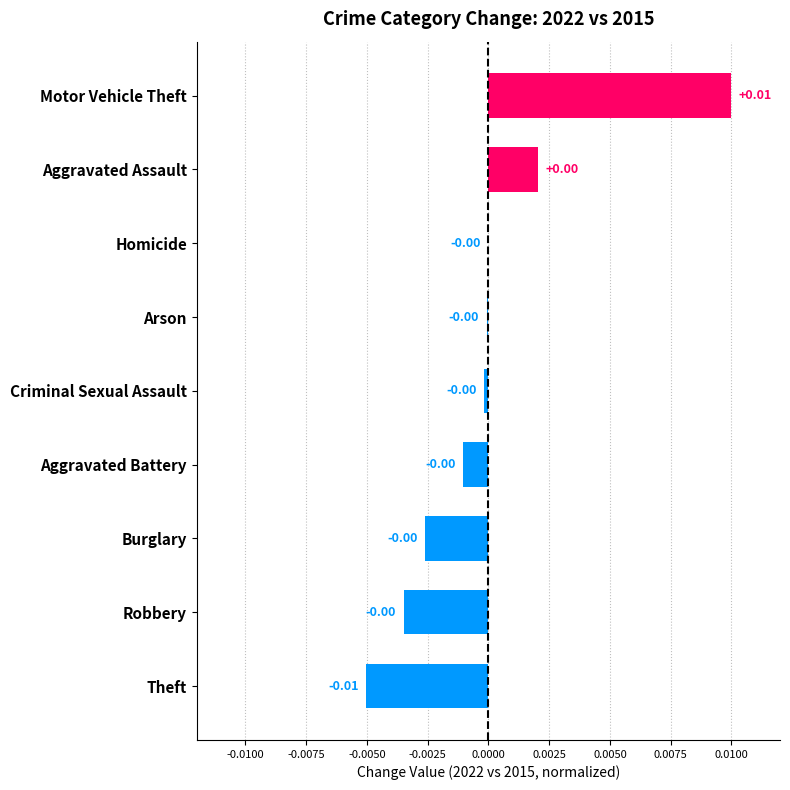

Count the number of values greater than 0.

2